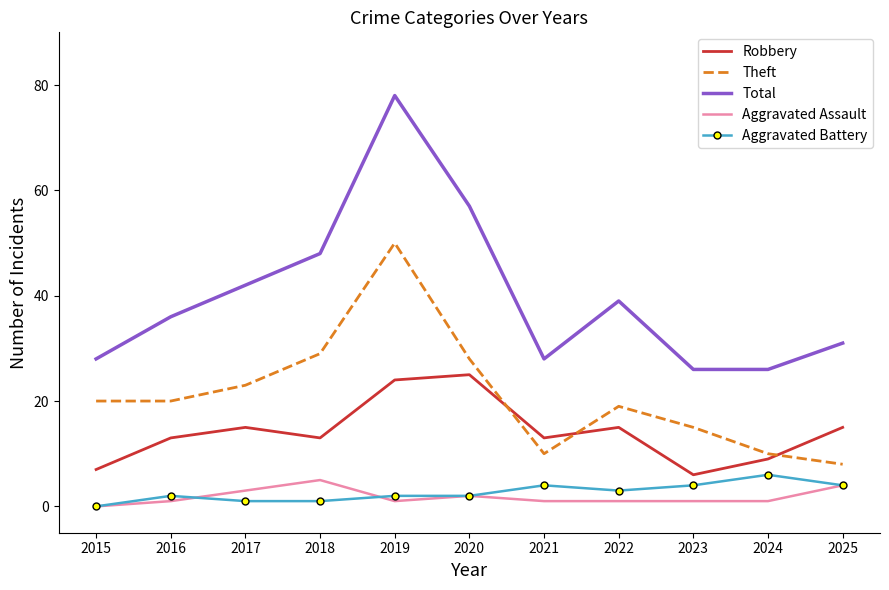

What value does the Theft series have at 2023?

15